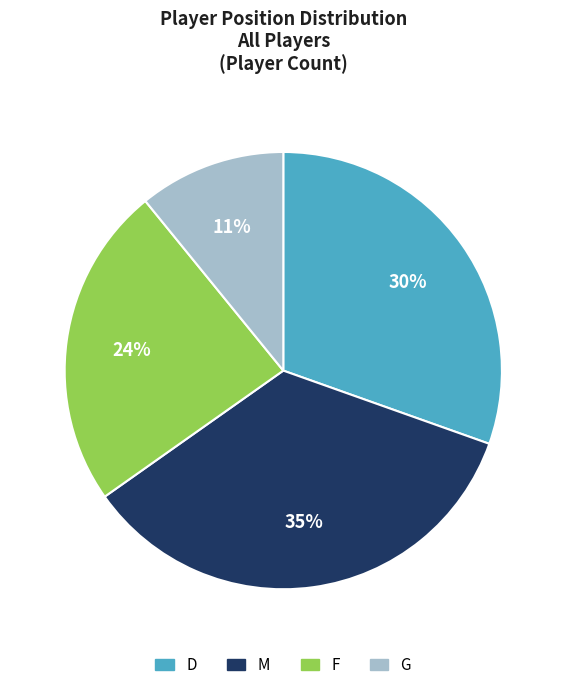

How many segments does this pie chart have?

4